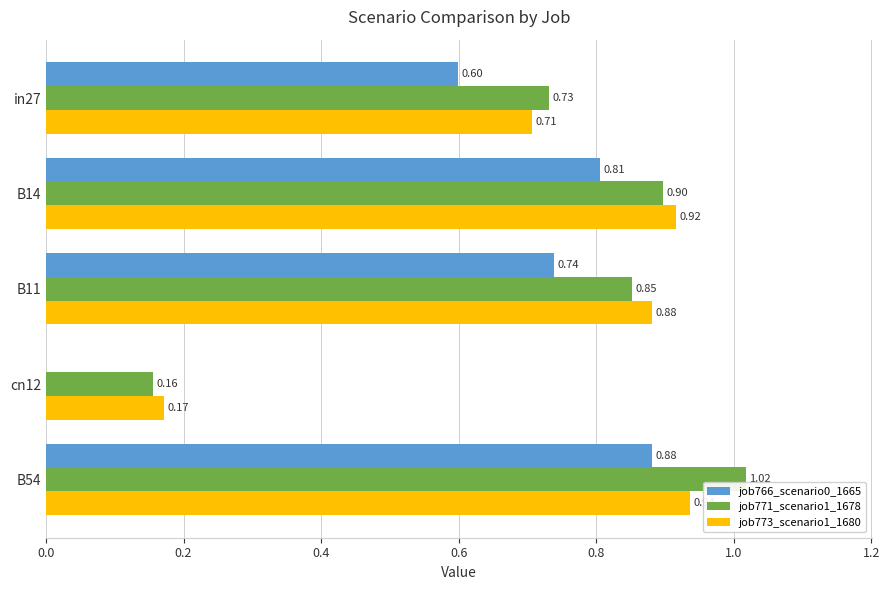

What is the sum of the job773_scenario1_1680 values at B14 and cn12?

1.1